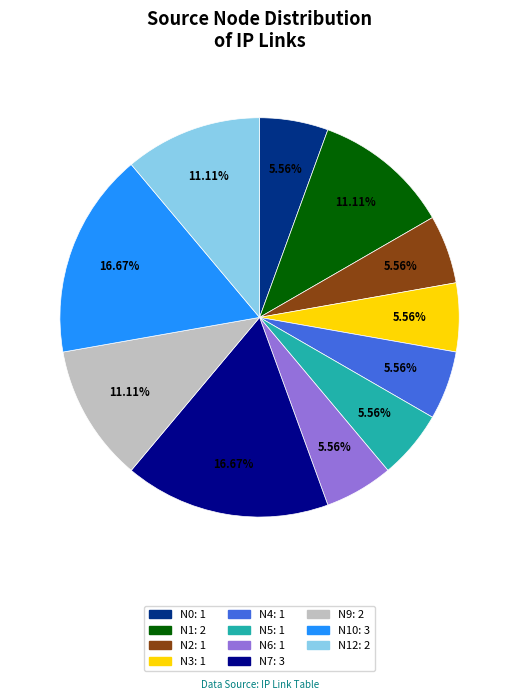

Is there a majority slice in this chart?

No